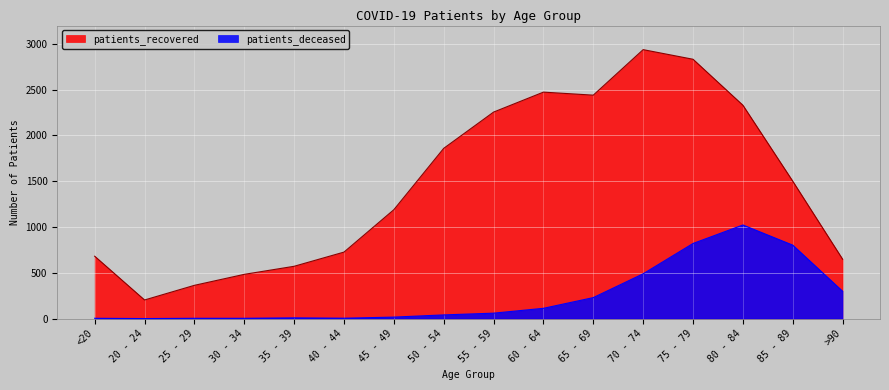

Count the number of categories in the chart.

16